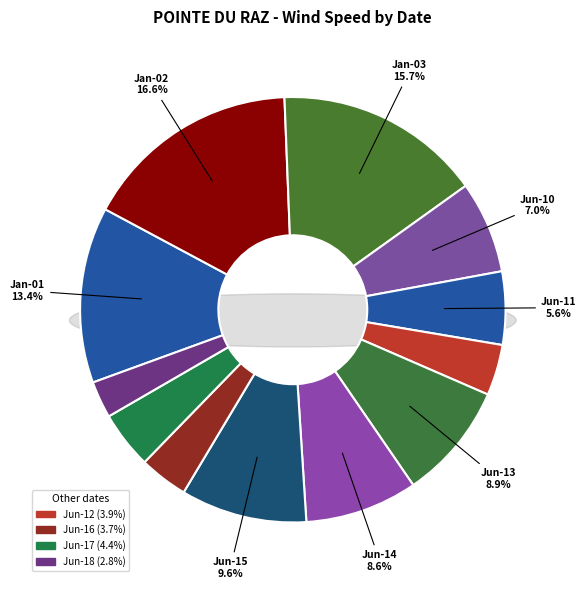

How many slices are in this pie chart?

12